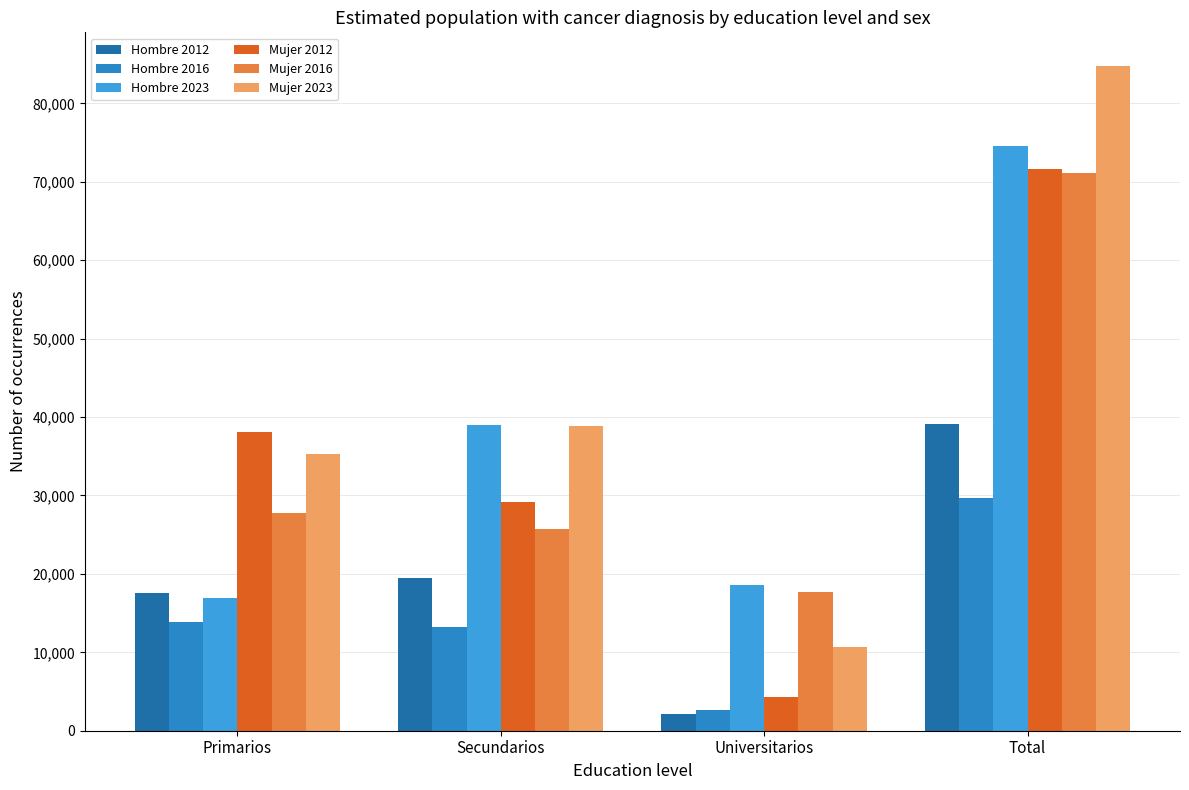

What value does the Mujer 2023 series have at Secundarios, to the nearest 10?

38820